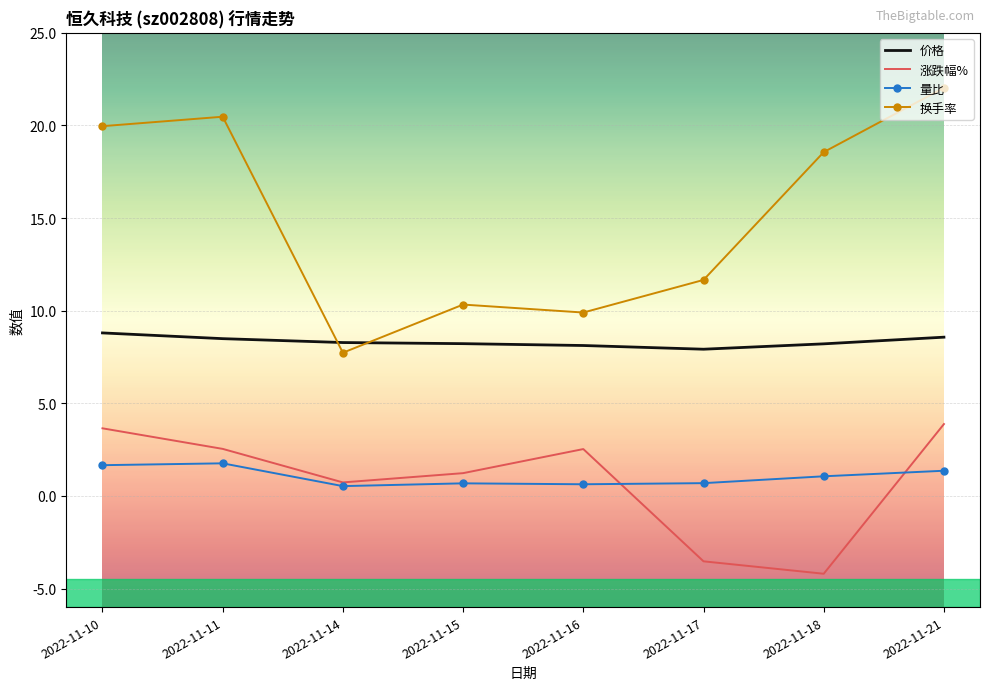

At which label does 量比 first exceed 1?

2022-11-10